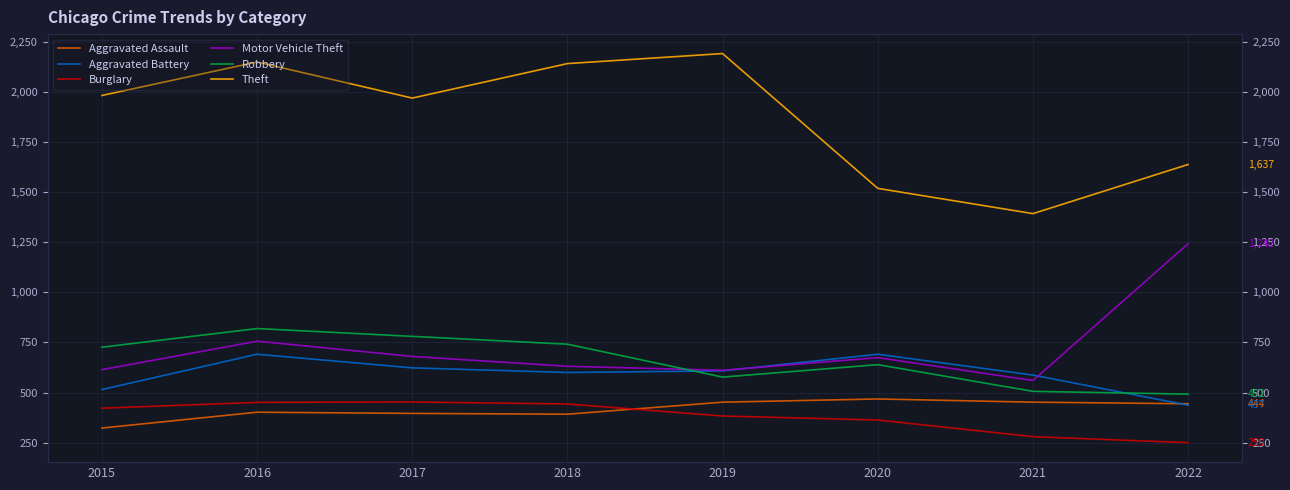

What is the value of the Robbery point at the 8th from the left?

492